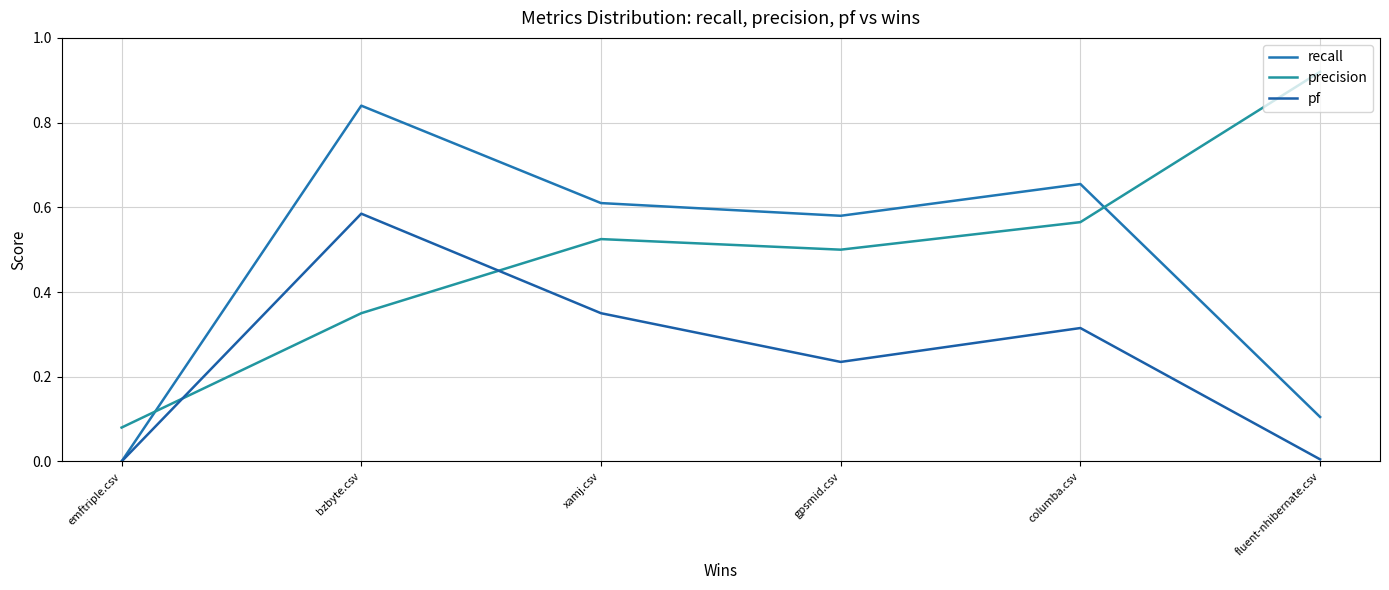

What is the label of the 4th point from the right?

xamj.csv